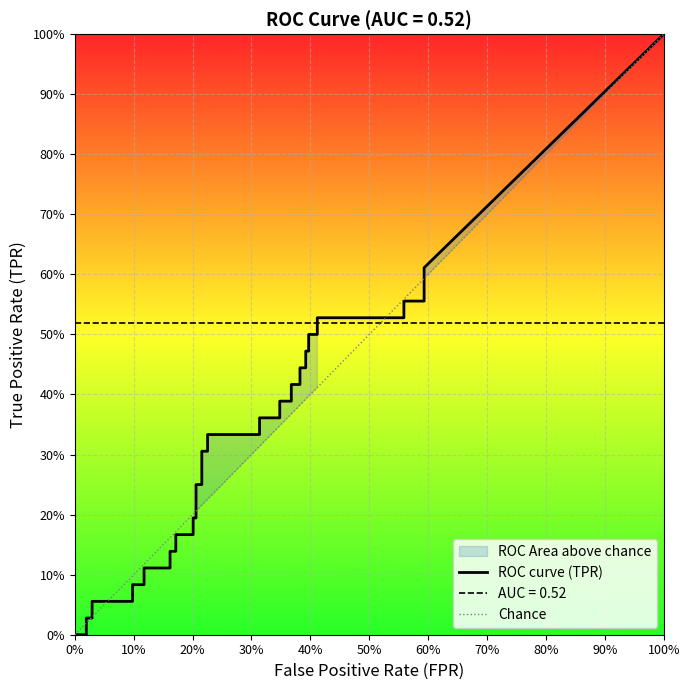

After their last crossing, which series has the higher values: fpr or tpr?

tpr